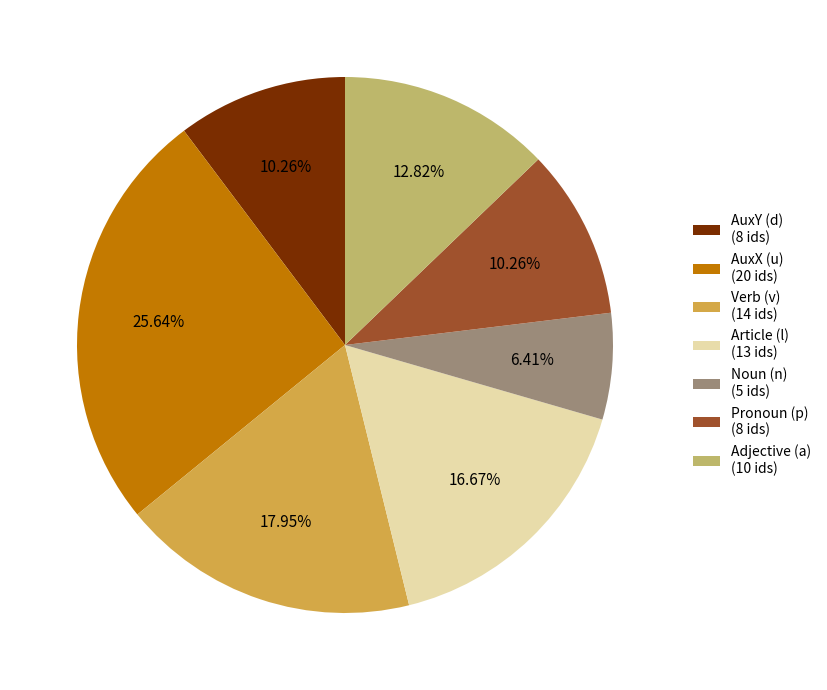

Which slice is the smallest?

Noun (n) (5 ids)